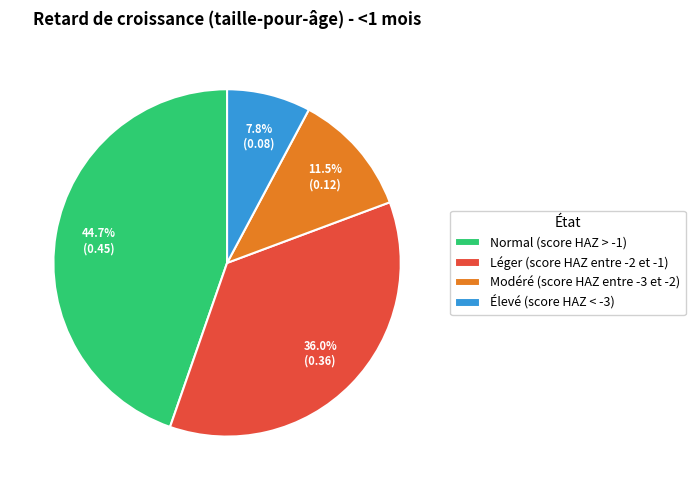

To the nearest percent, what is the combined percentage of Modéré (score HAZ entre -3 et -2) and Élevé (score HAZ < -3)?

19%